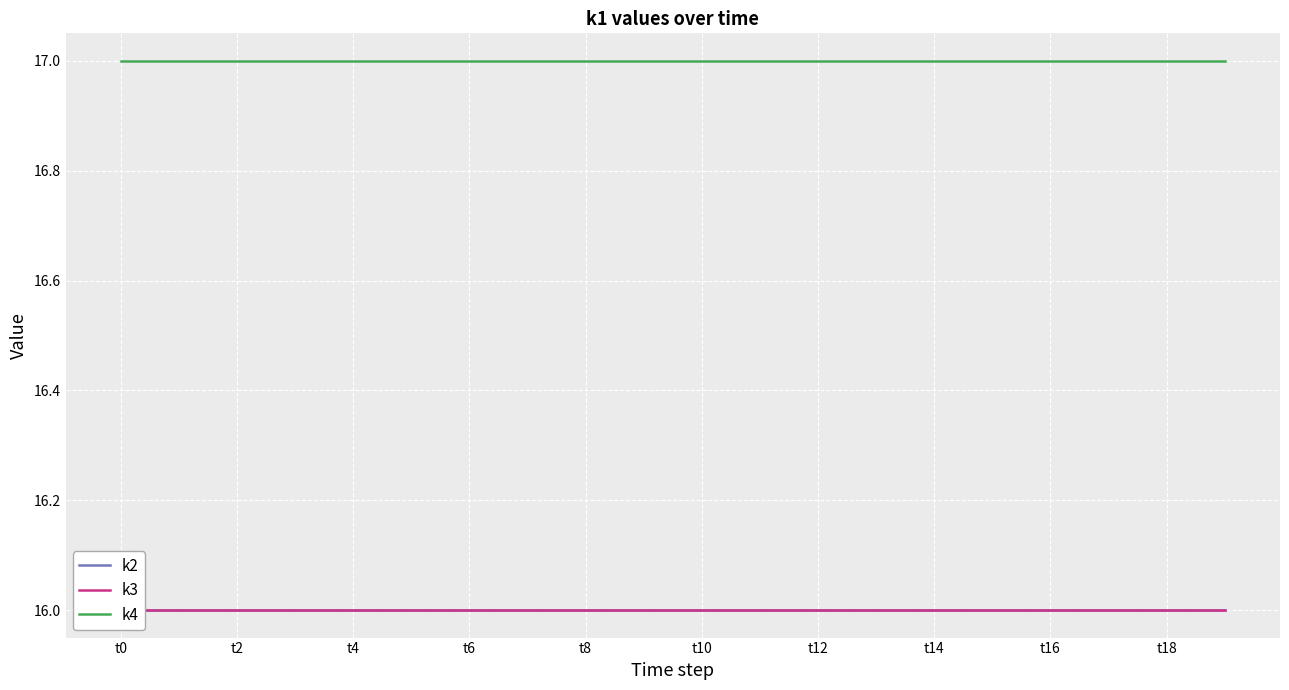

Reading left to right, extract all data points from this chart.

k2: 16	16	16	16	16	16	16	16	16	16	16	16	16	16	16	16	16	16	16	16
k3: 16	16	16	16	16	16	16	16	16	16	16	16	16	16	16	16	16	16	16	16
k4: 17	17	17	17	17	17	17	17	17	17	17	17	17	17	17	17	17	17	17	17